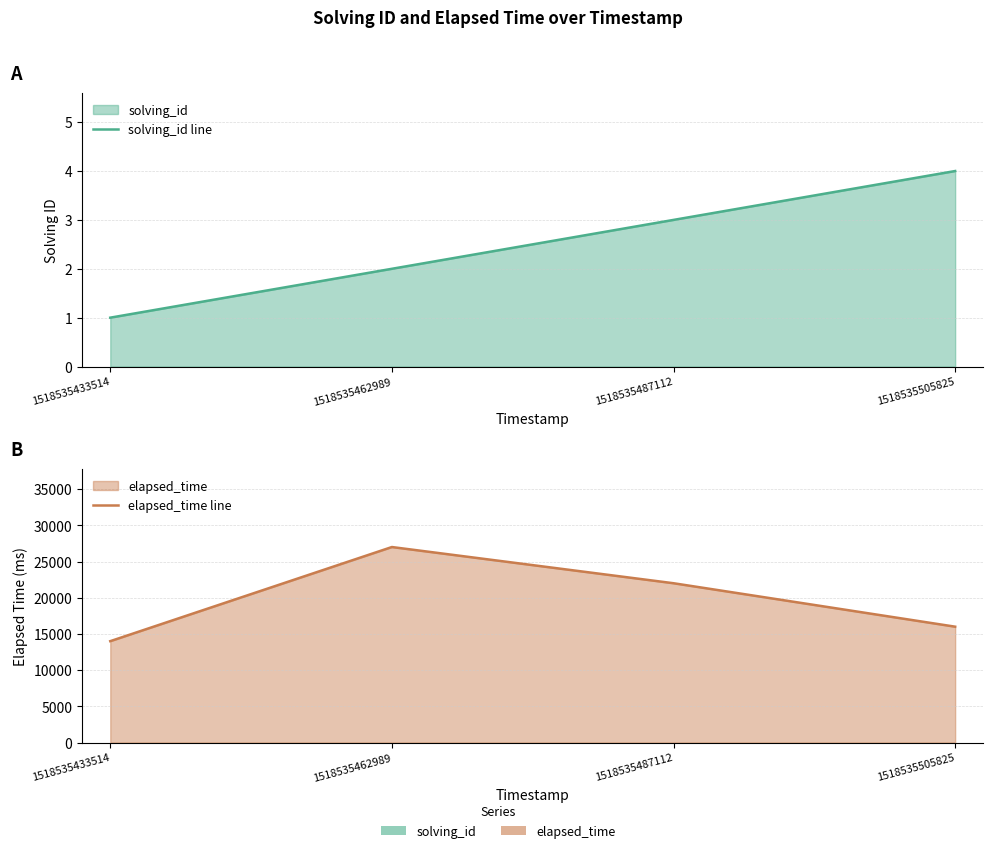

Rank the series at 1518535433514 from highest to lowest value.

elapsed_time line, solving_id line